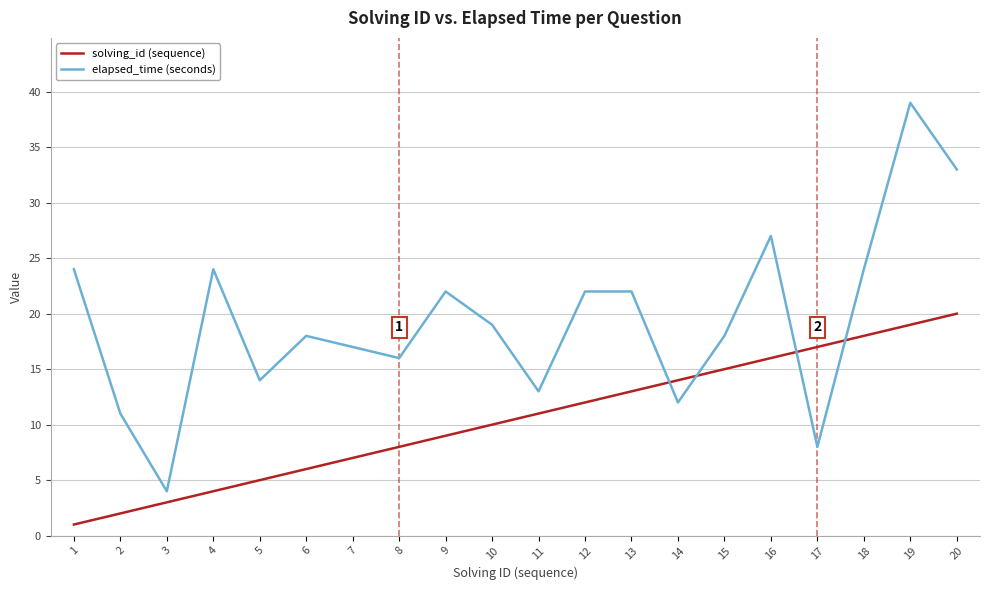

Which series has the largest total across all categories?

elapsed_time (seconds)